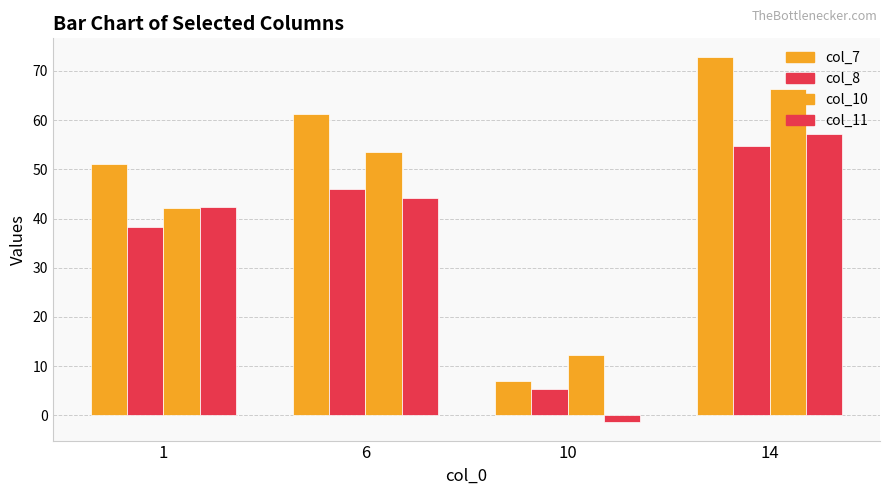

Does the chart contain stacked bars?

No